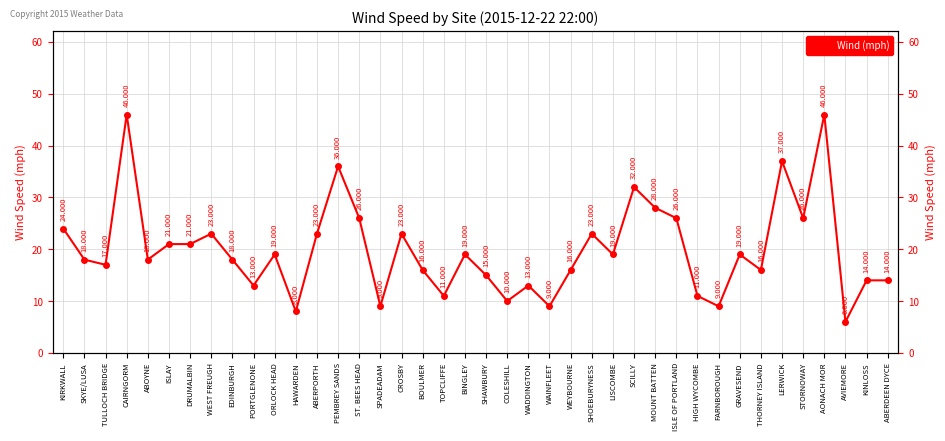

What is the approximate value at WEST FREUGH?

23